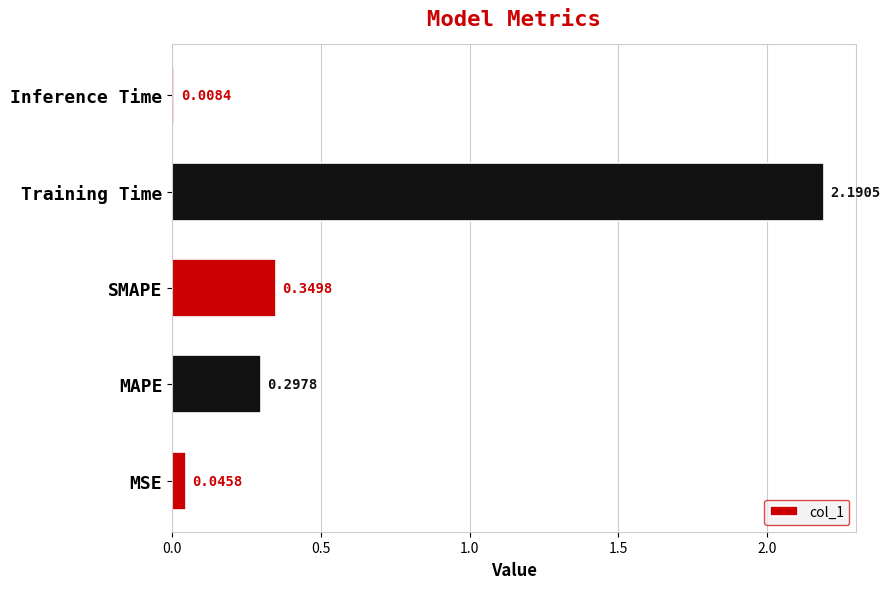

Where is the data nearest to the value 1?

SMAPE